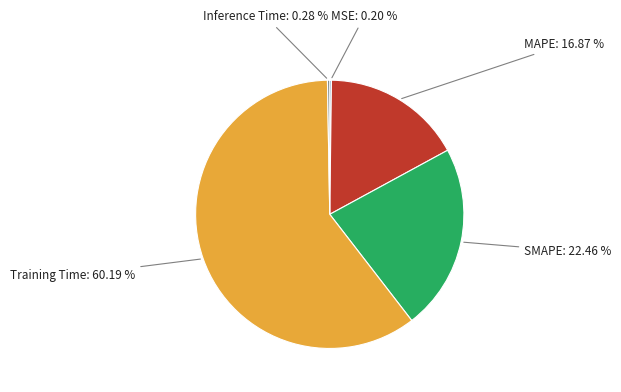

Do SMAPE and MAPE together represent more than half of the pie?

No